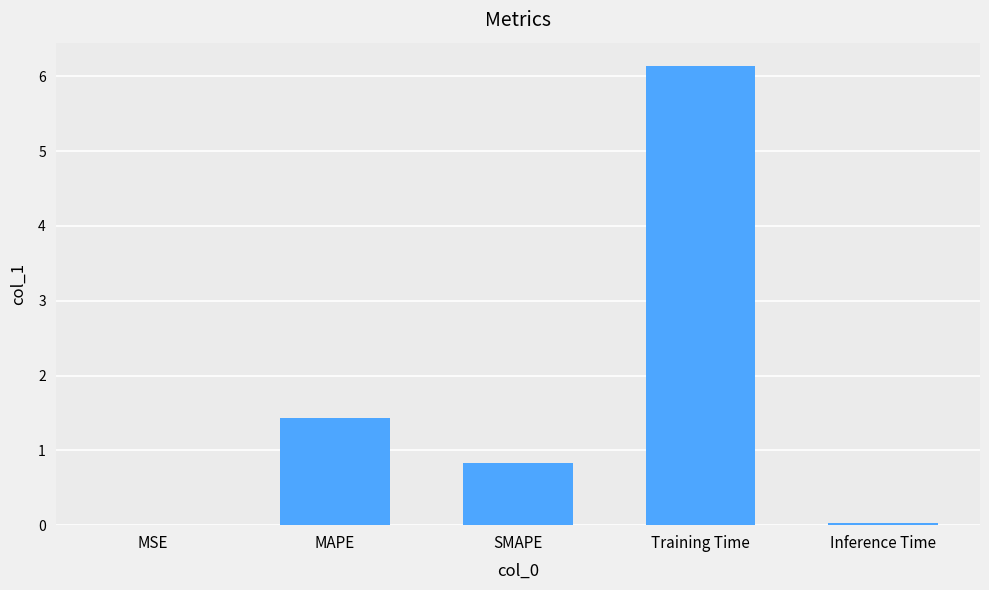

Which label corresponds to the largest value in the chart?

Training Time